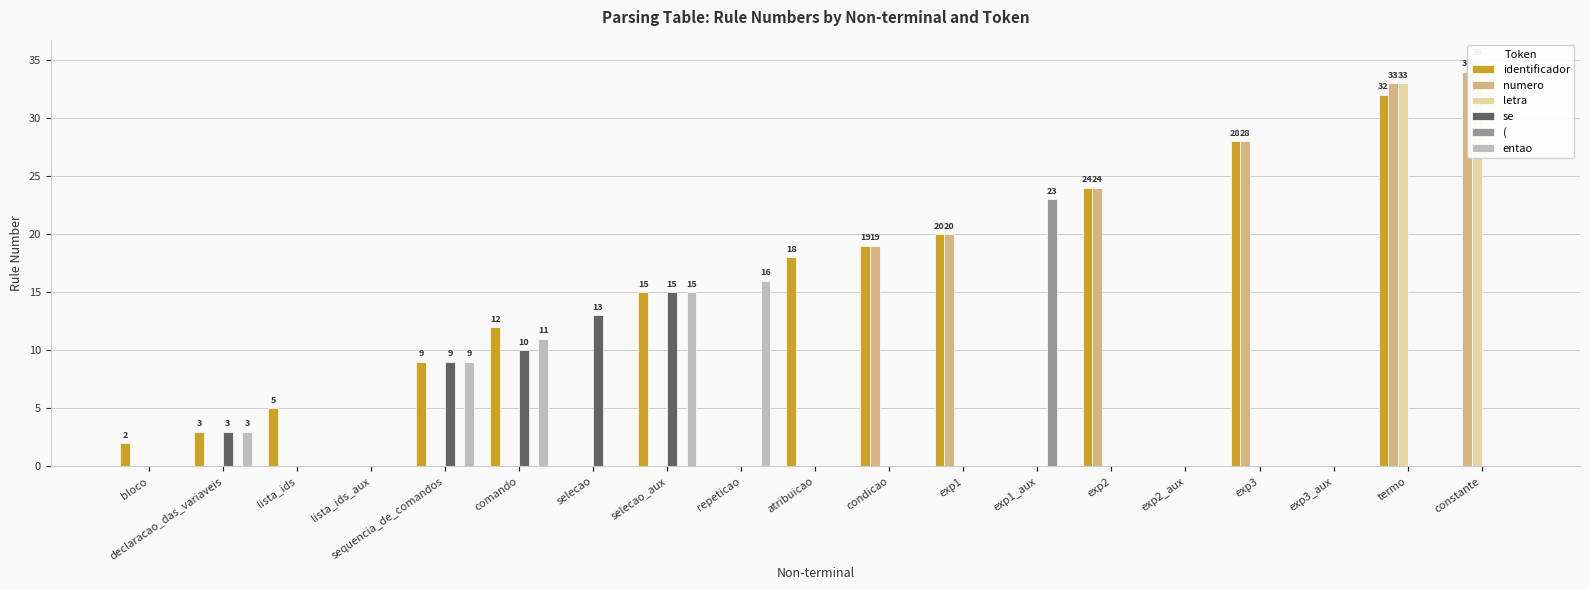

The identificador series shows 13 at sequencia_de_comandos. True or false?

False